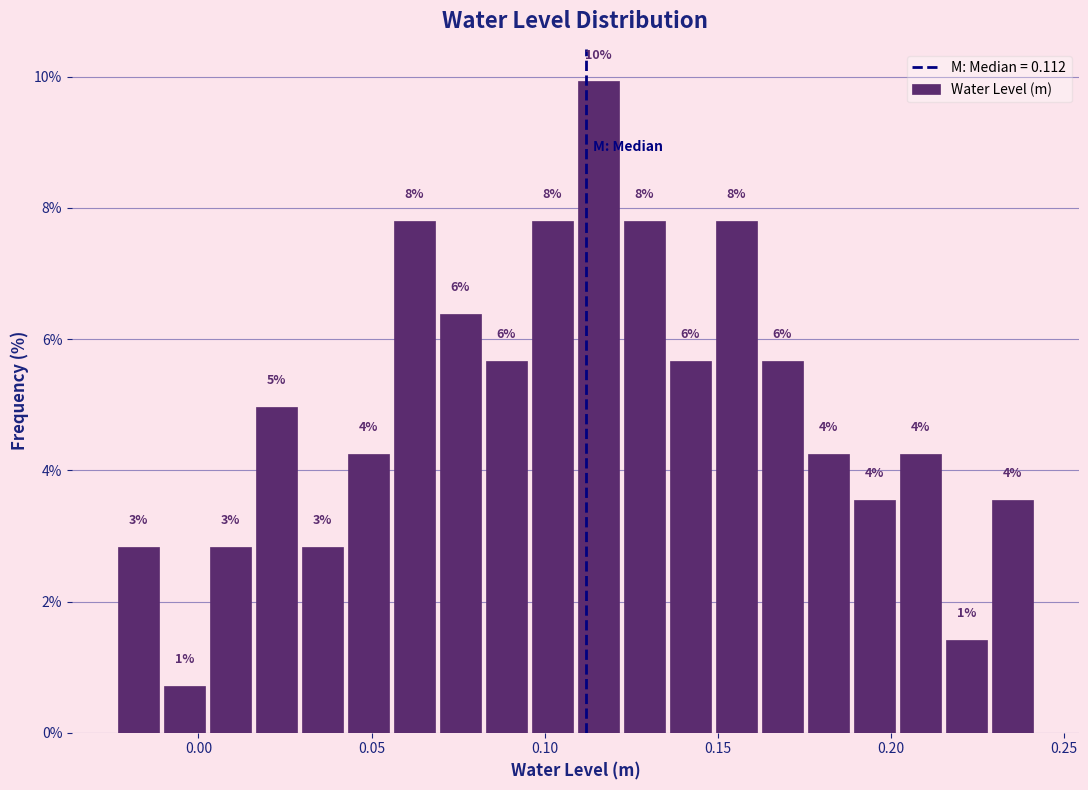

Around what value on the x-axis is the tallest bar? Give the approximate position of its centre, as read against the axis.

0.115